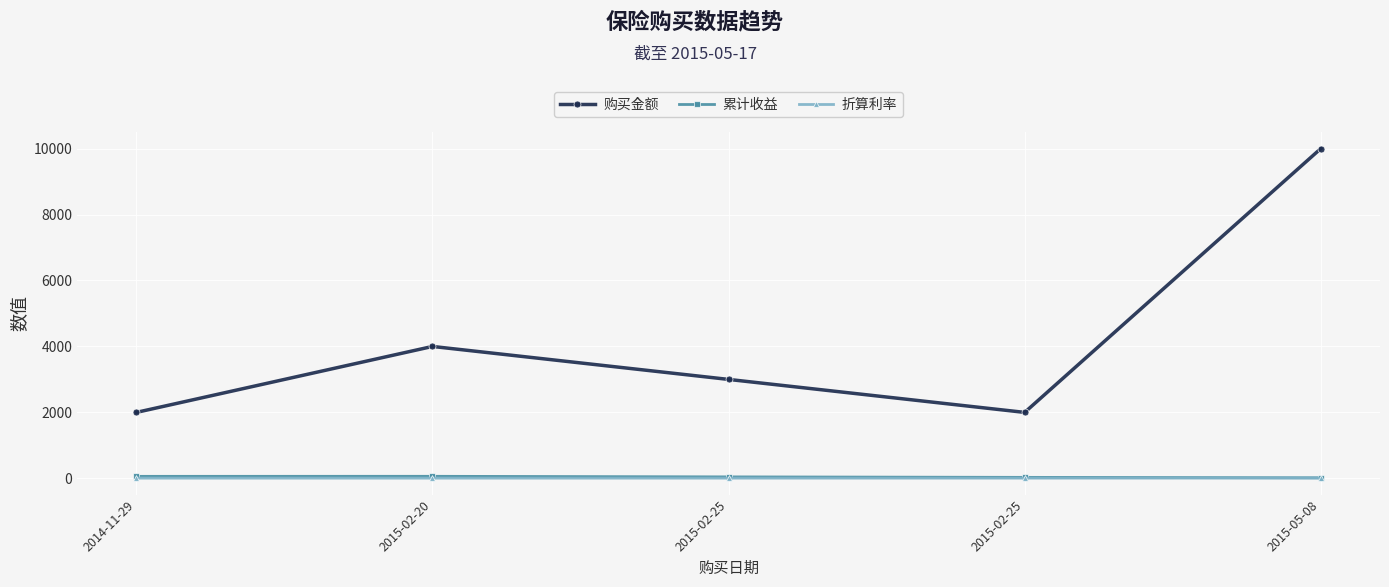

What is the label of the 5th point from the right?

2014-11-29